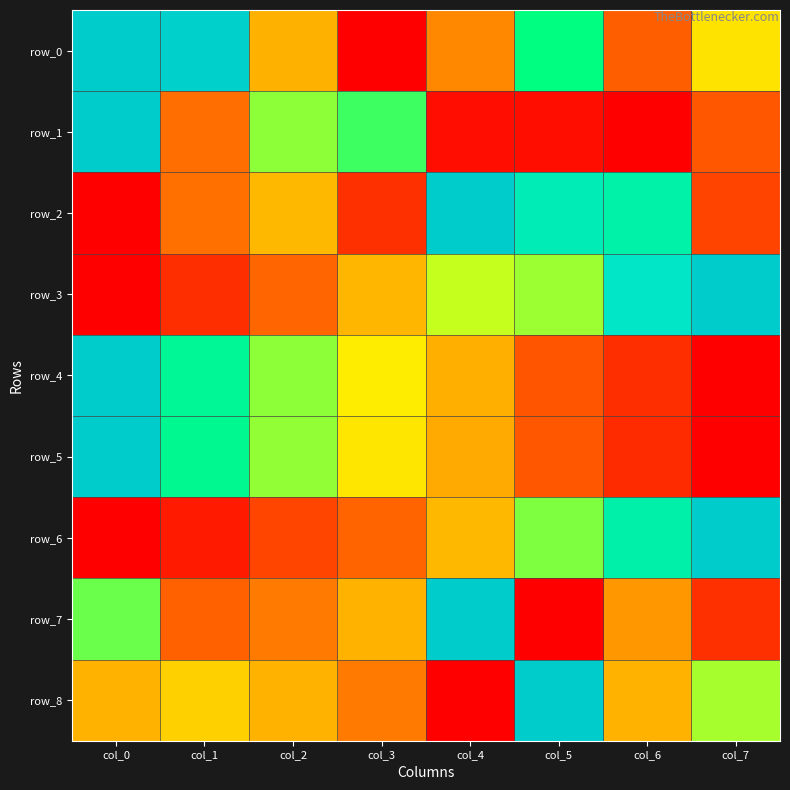

Is the value of row_0 at col_6 greater than the value of row_5 at col_3?

No